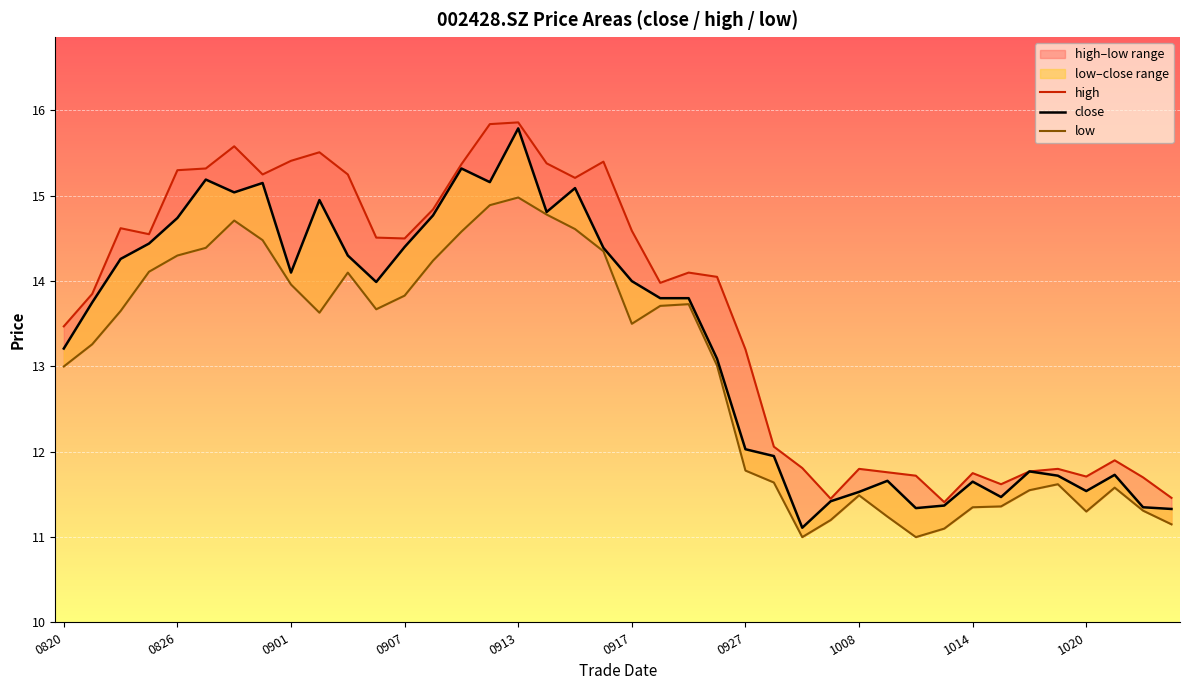

Rank the series at 30 from highest to lowest value.

high, close, low